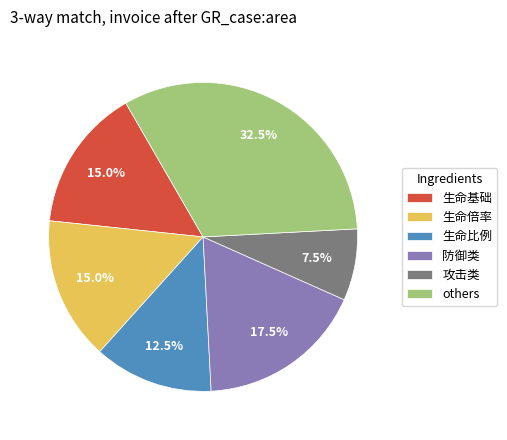

Between 生命比例 and 攻击类, which is larger?

生命比例